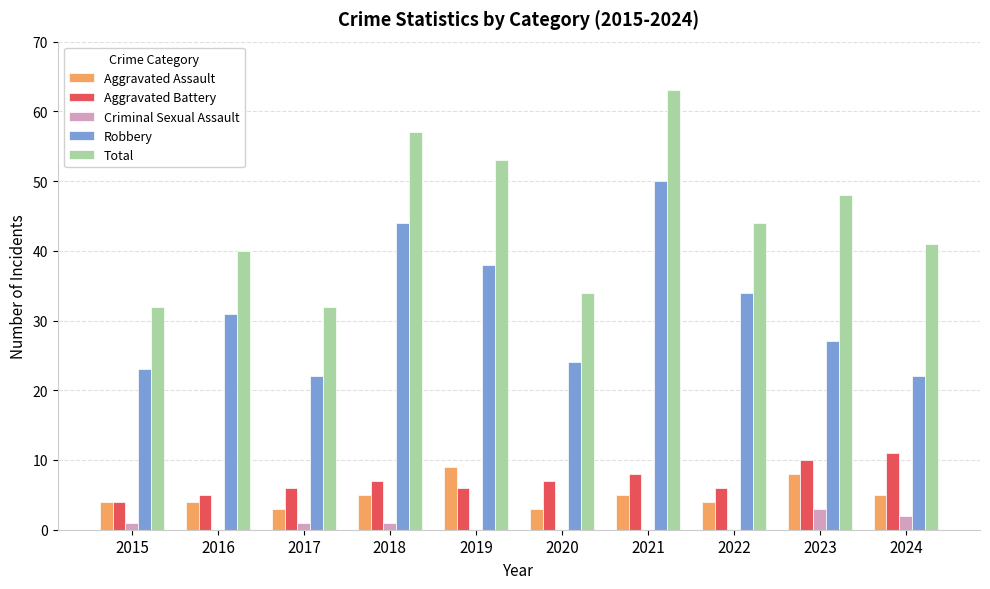

True or false: Total has a value of 17 at 2015.

False